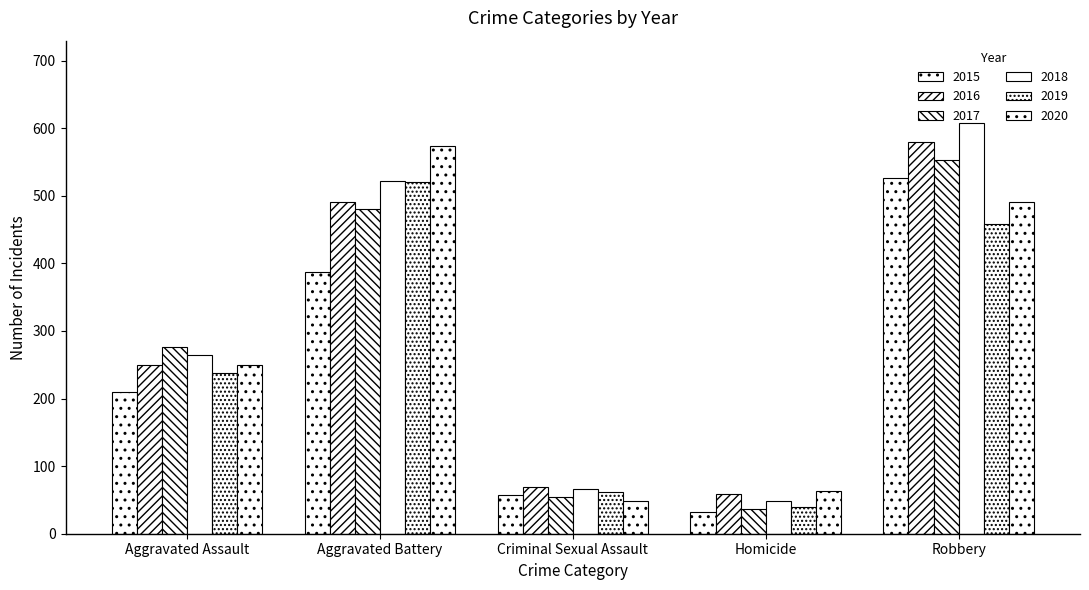

How many bars are there in total?

30